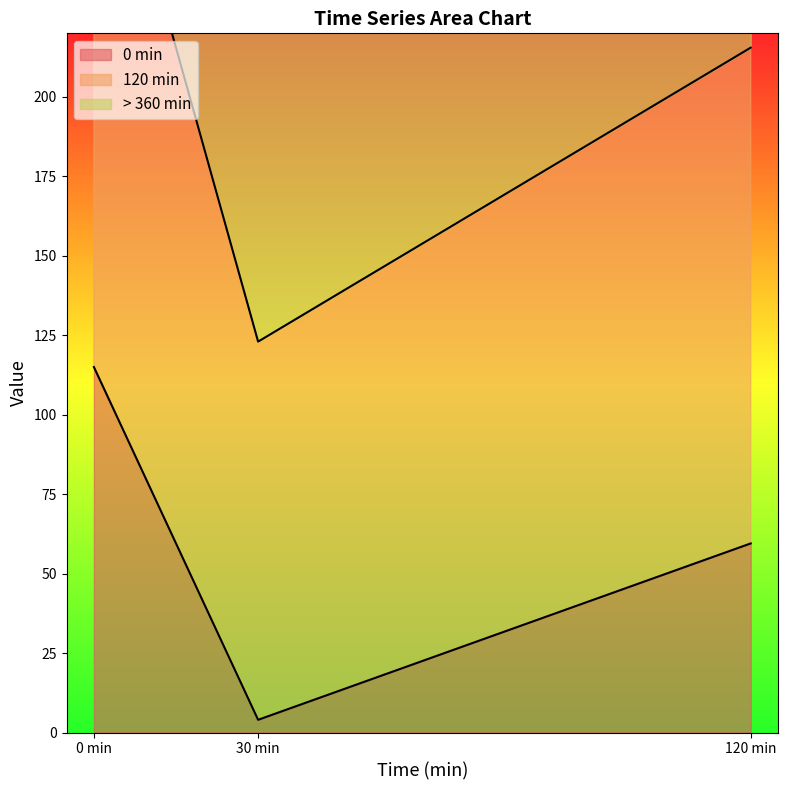

Rank the series by their average value, from lowest to highest.

0 min, 120 min, > 360 min